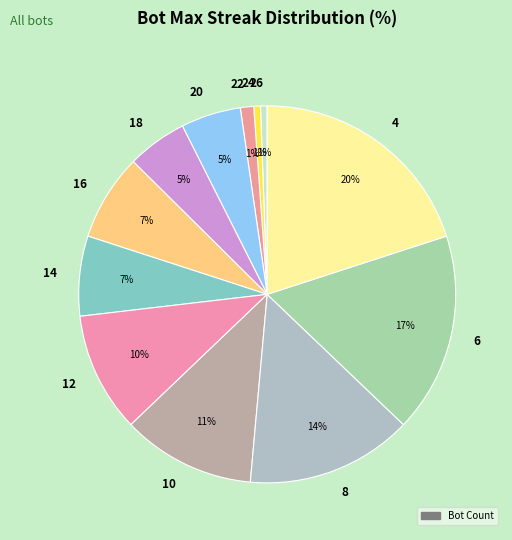

Do 4 and 26 together represent more than half of the pie?

No